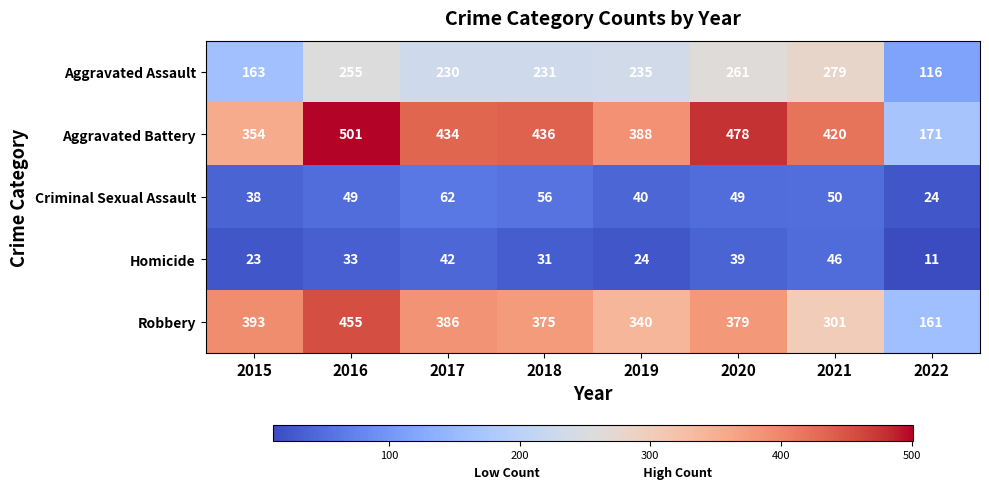

At how many categories does at least one series exceed 78?

8